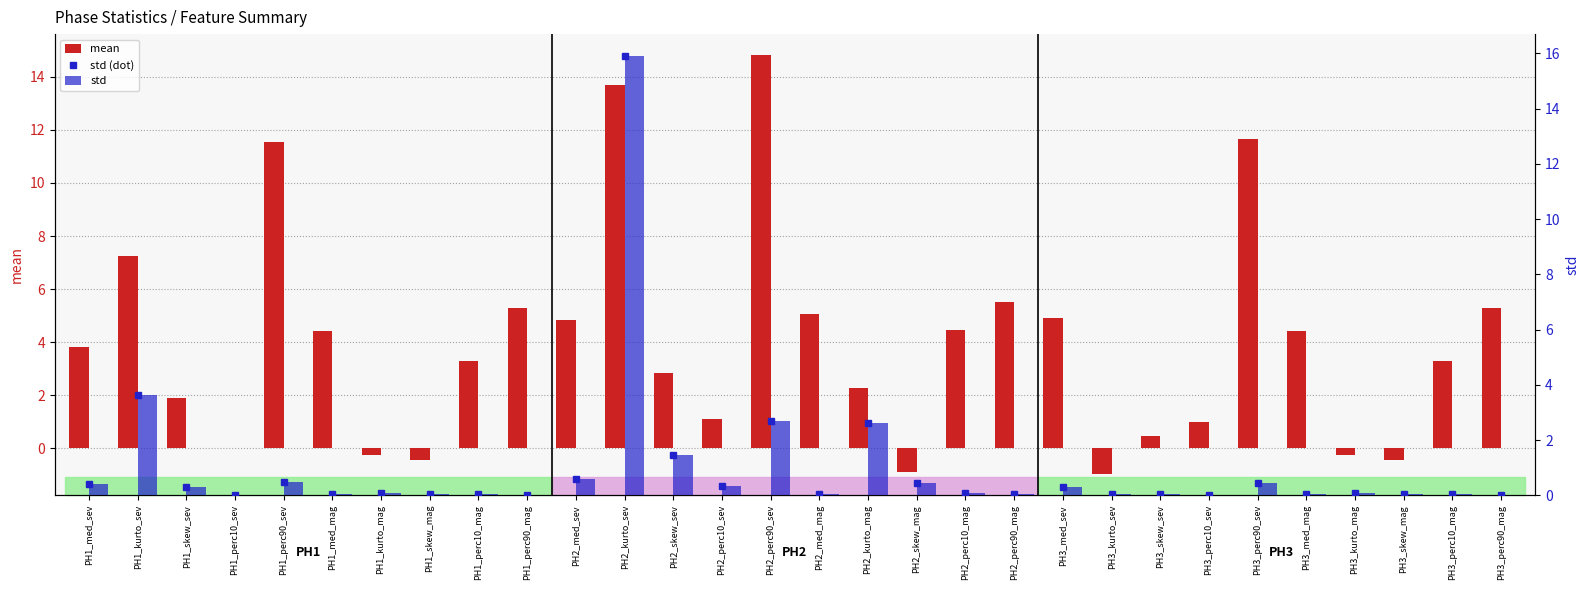

Does the chart contain stacked bars?

No